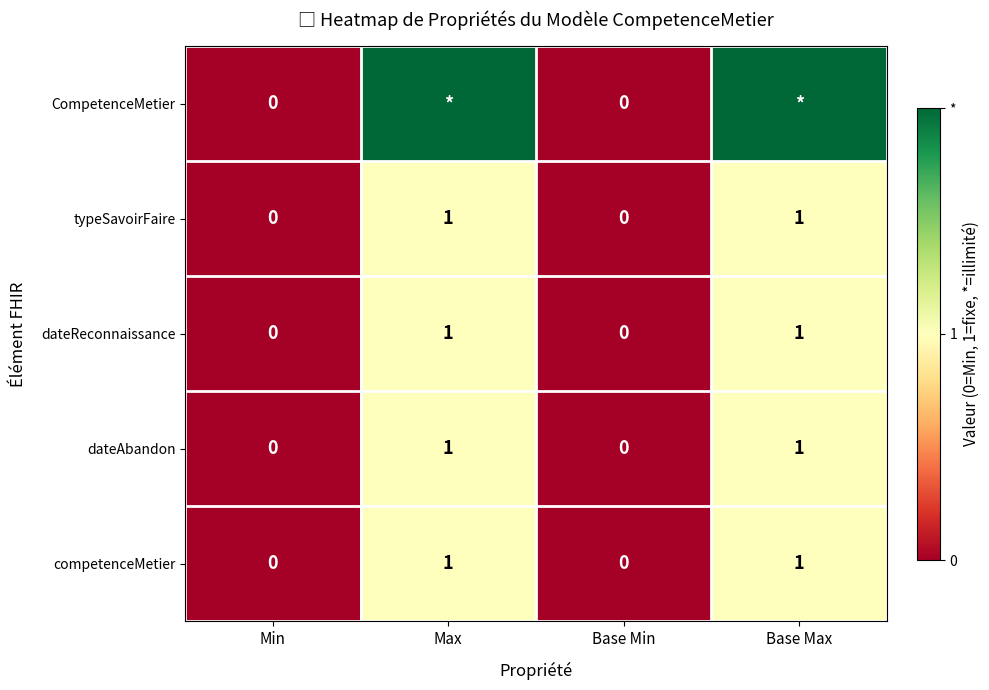

At how many categories does at least one series exceed 0?

2